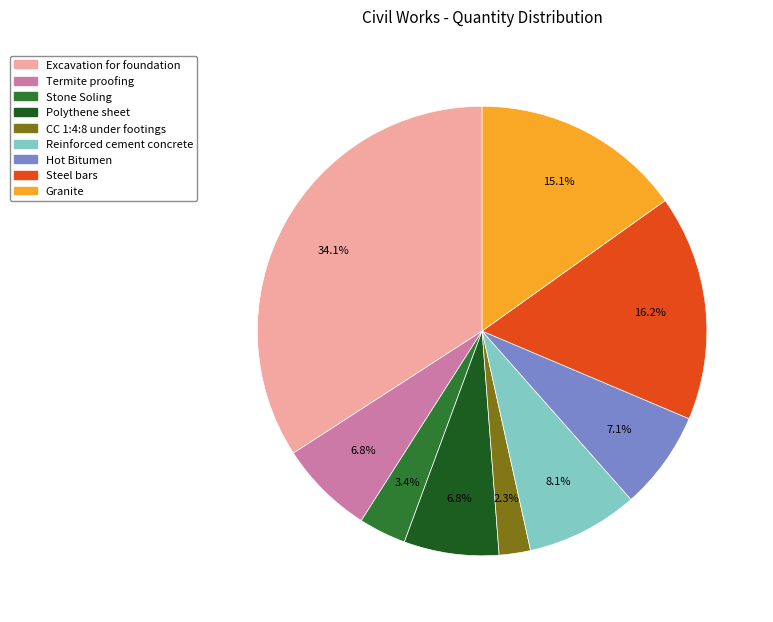

Is it true that Steel bars is 27% of the pie?

False